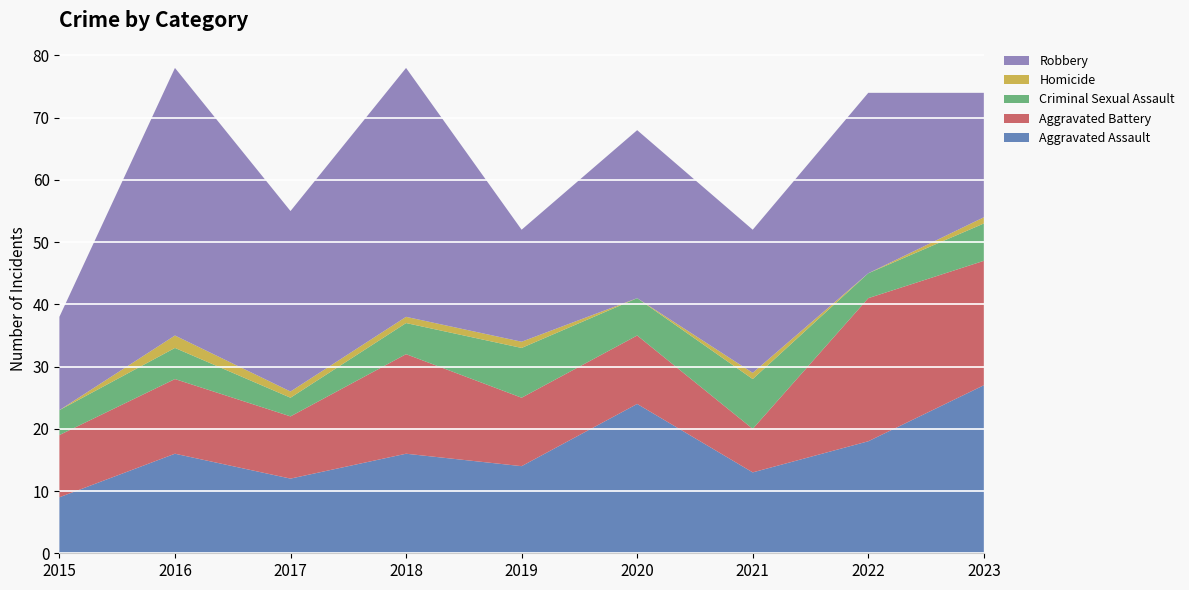

Reading right to left, transcribe all the data shown in this chart.

Aggravated Assault: 2023=27	2022=18	2021=13	2020=24	2019=14	2018=16	2017=12	2016=16	2015=9
Aggravated Battery: 2023=20	2022=23	2021=7	2020=11	2019=11	2018=16	2017=10	2016=12	2015=10
Criminal Sexual Assault: 2023=6	2022=4	2021=8	2020=6	2019=8	2018=5	2017=3	2016=5	2015=4
Homicide: 2023=1	2022=0	2021=1	2020=0	2019=1	2018=1	2017=1	2016=2	2015=0
Robbery: 2023=20	2022=29	2021=23	2020=27	2019=18	2018=40	2017=29	2016=43	2015=15